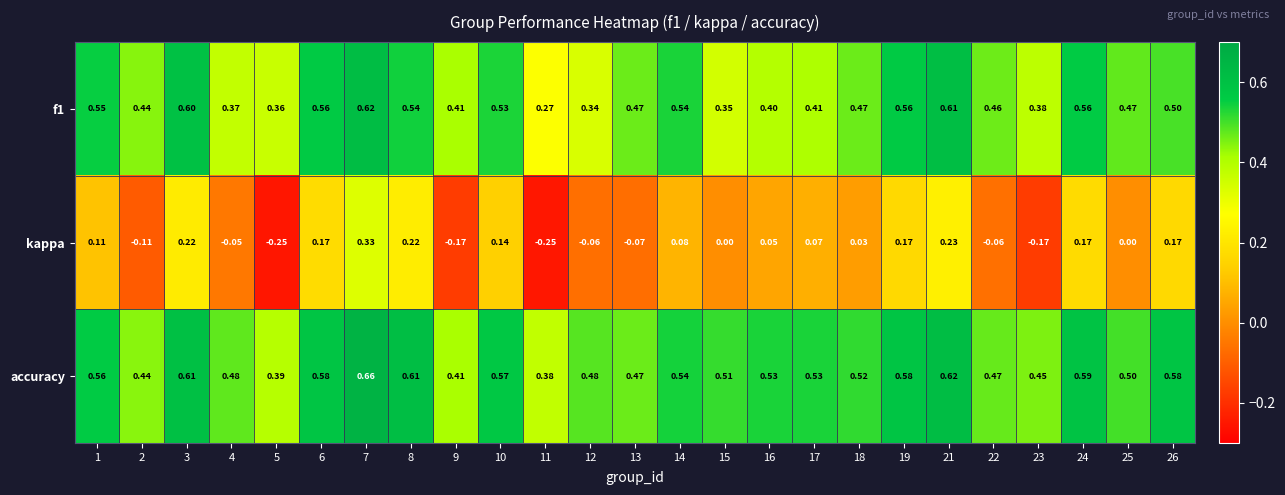

Is the value of f1 at 11 greater than the value of accuracy at 13?

No